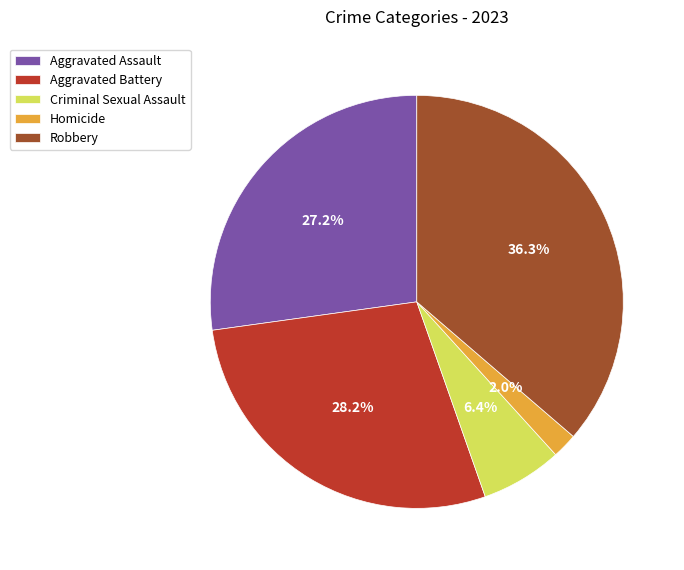

Count the number of slices in the pie.

5